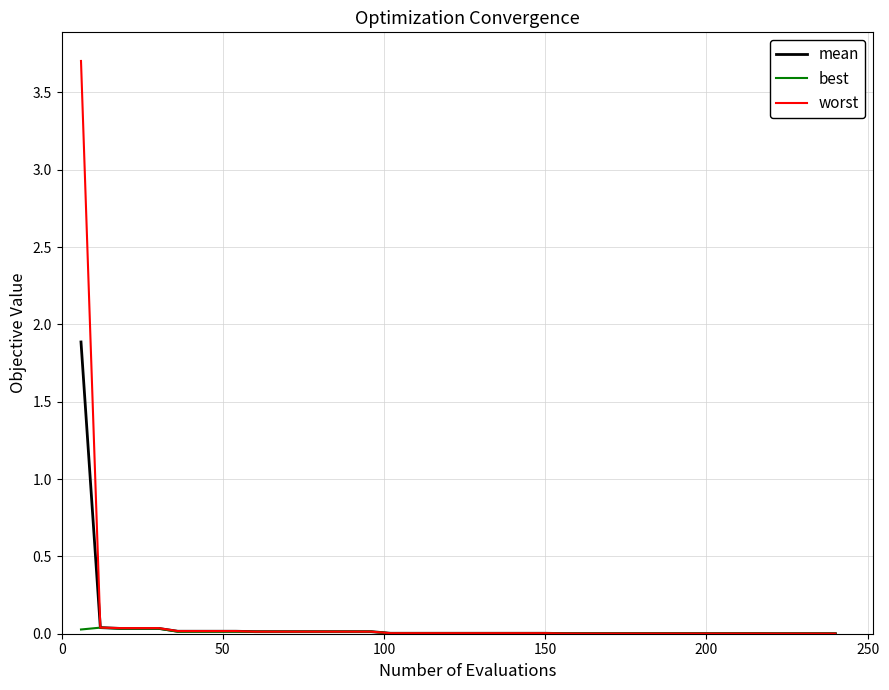

Which series has the largest total across all categories?

worst